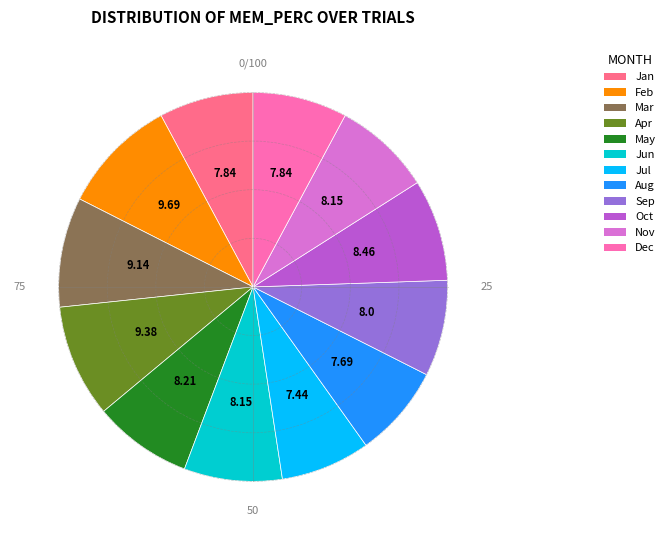

Between Dec and Feb, which is larger?

Feb